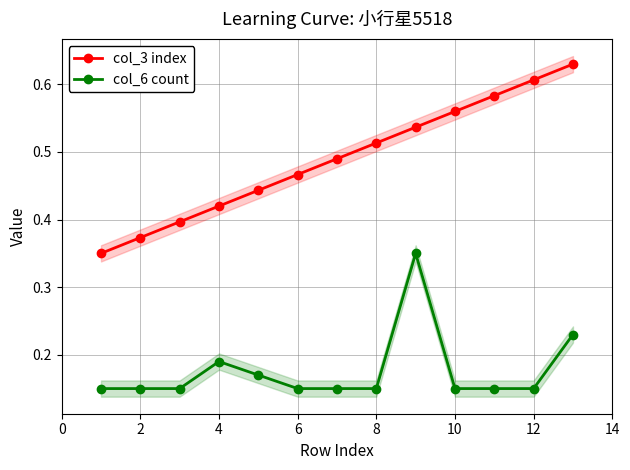

The col_6 count series shows 0.2 at 2. True or false?

False